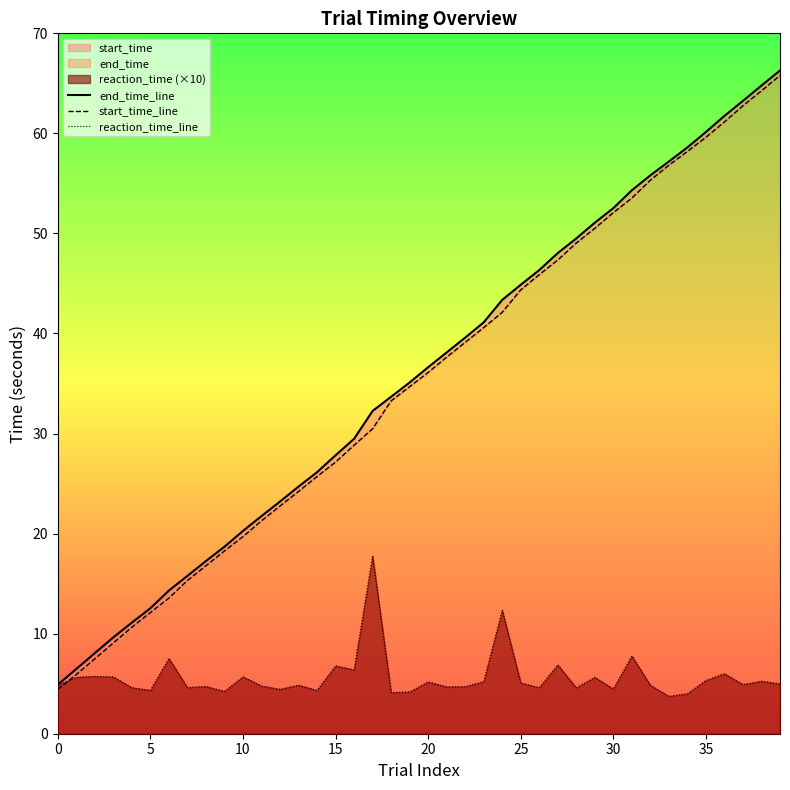

Rank the series at 13 from highest to lowest value.

end_time_line, start_time_line, reaction_time_line